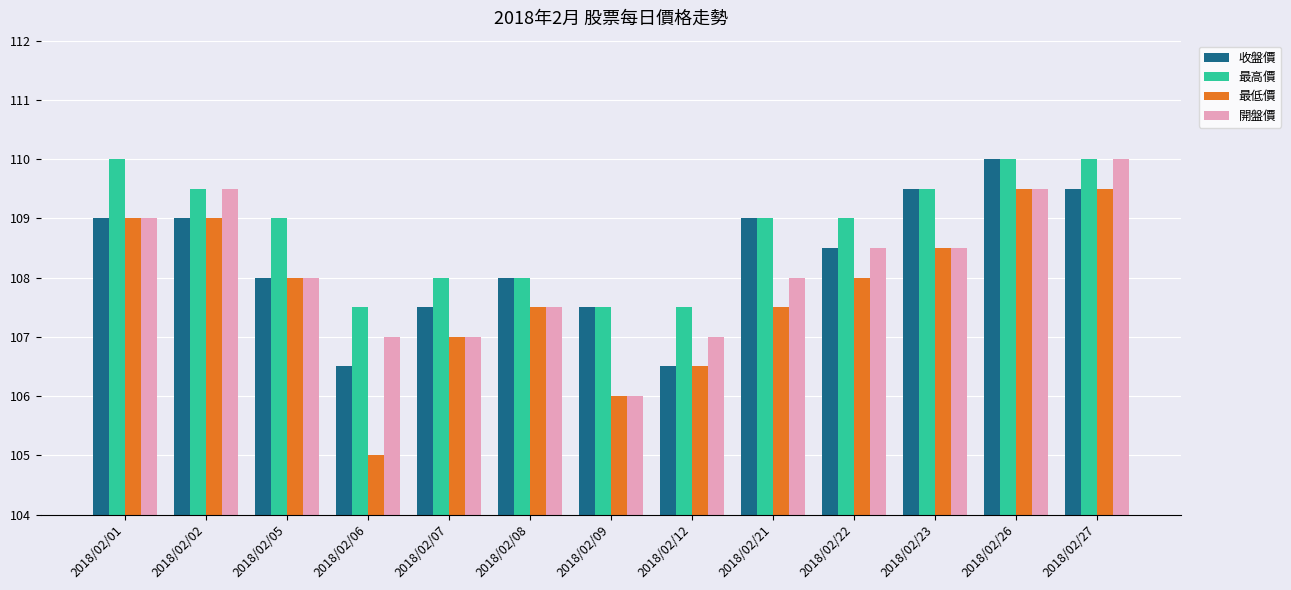

What is the value of the 最低價 bar at the 3rd from the left?

108.0